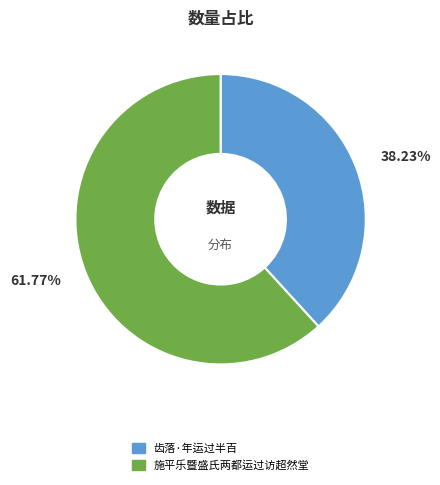

To the nearest percent, what is the difference between the 齿落·年运过半百 and 施平乐暨盛氏两都运过访超然堂 slice percentages?

24%